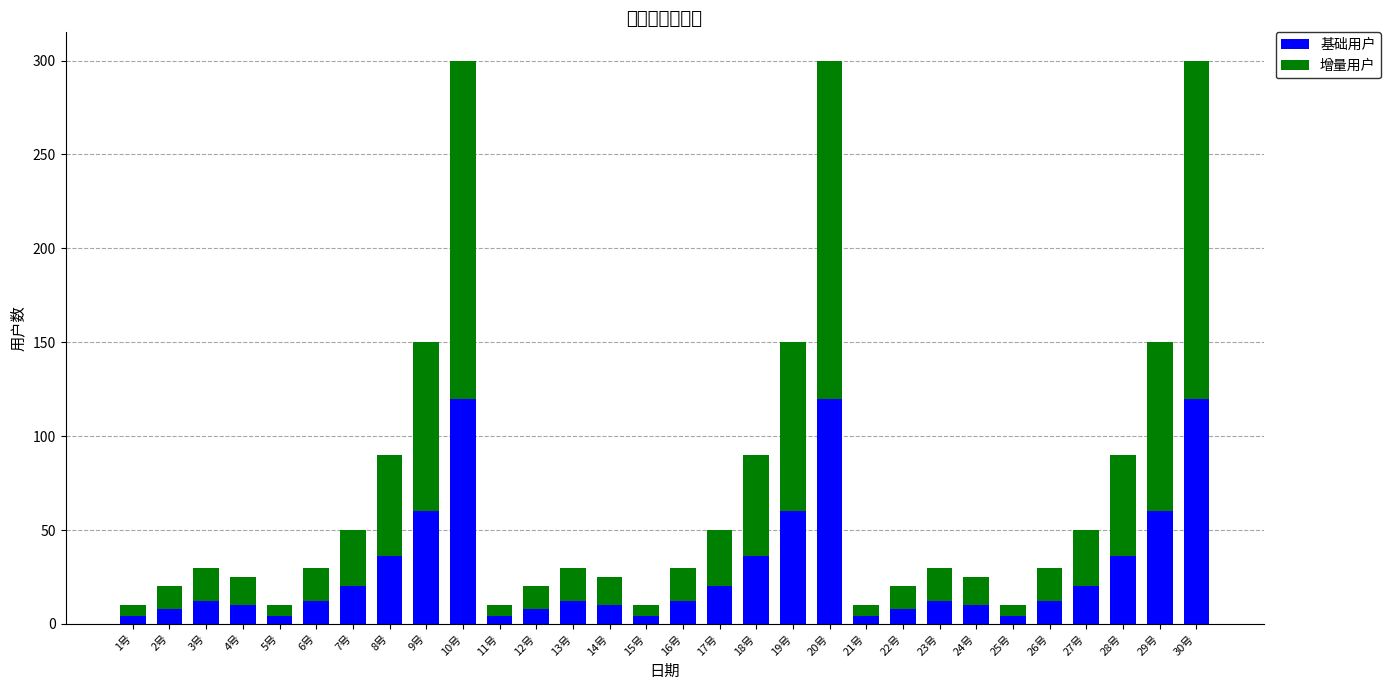

What is the approximate value of 基础用户 at 27号, to the nearest 10?

20